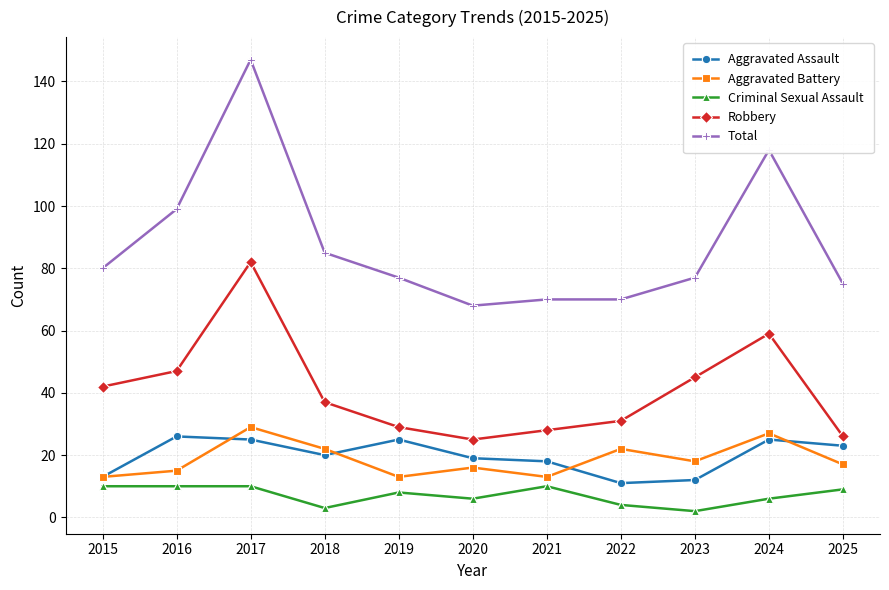

Reading left to right, transcribe all the data shown in this chart.

Aggravated Assault: 2015=13	2016=26	2017=25	2018=20	2019=25	2020=19	2021=18	2022=11	2023=12	2024=25	2025=23
Aggravated Battery: 2015=13	2016=15	2017=29	2018=22	2019=13	2020=16	2021=13	2022=22	2023=18	2024=27	2025=17
Criminal Sexual Assault: 2015=10	2016=10	2017=10	2018=3	2019=8	2020=6	2021=10	2022=4	2023=2	2024=6	2025=9
Robbery: 2015=42	2016=47	2017=82	2018=37	2019=29	2020=25	2021=28	2022=31	2023=45	2024=59	2025=26
Total: 2015=80	2016=99	2017=147	2018=85	2019=77	2020=68	2021=70	2022=70	2023=77	2024=118	2025=75